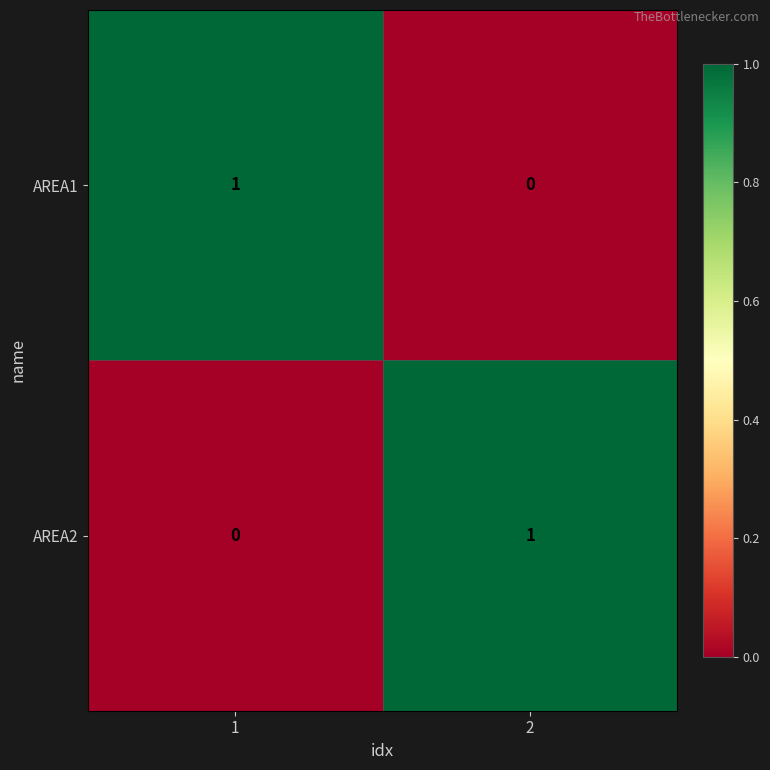

At 1, list the series in order from smallest to largest.

AREA2, AREA1